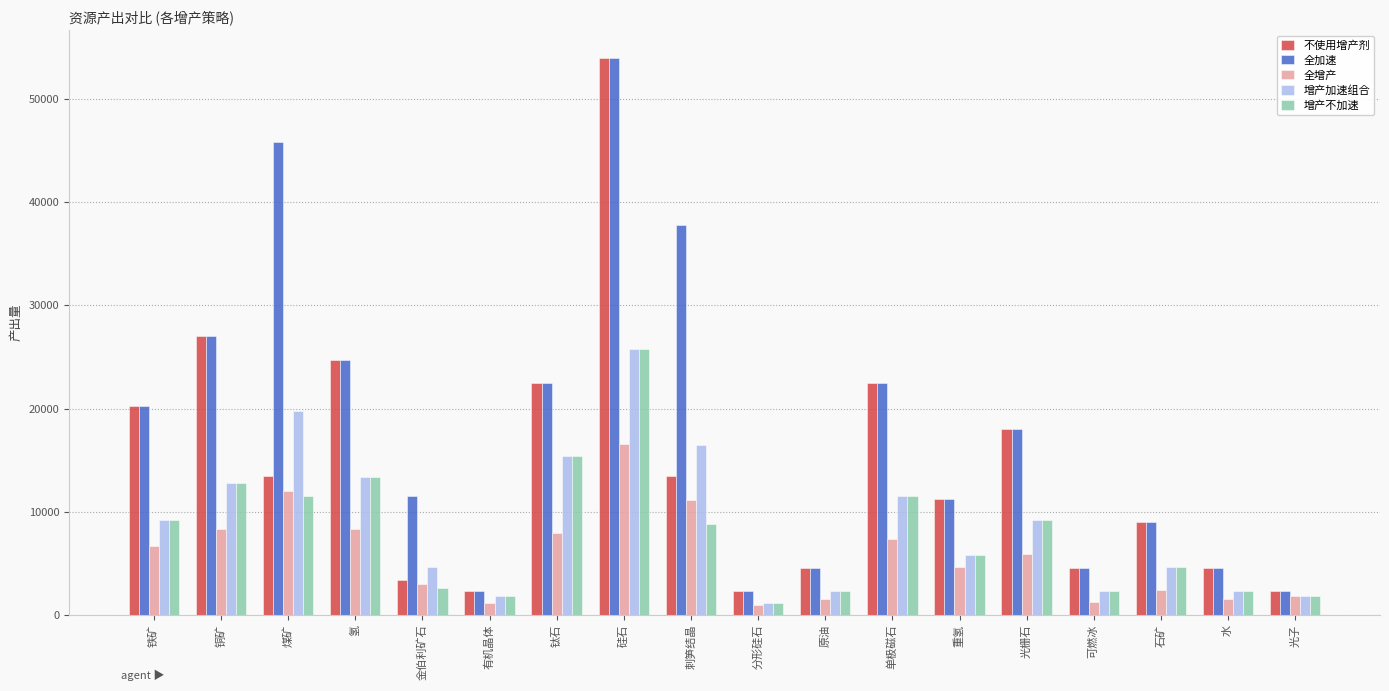

What is the sum of all 不使用增产剂 values?

259875.0